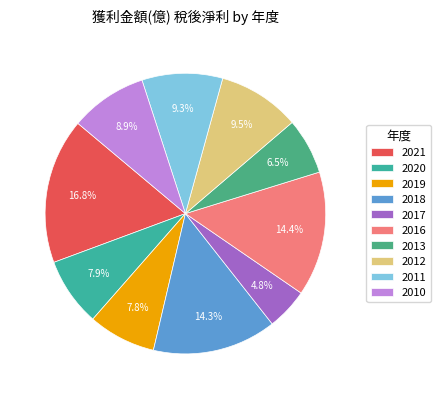

Is it true that 2010 is 9% of the pie?

True